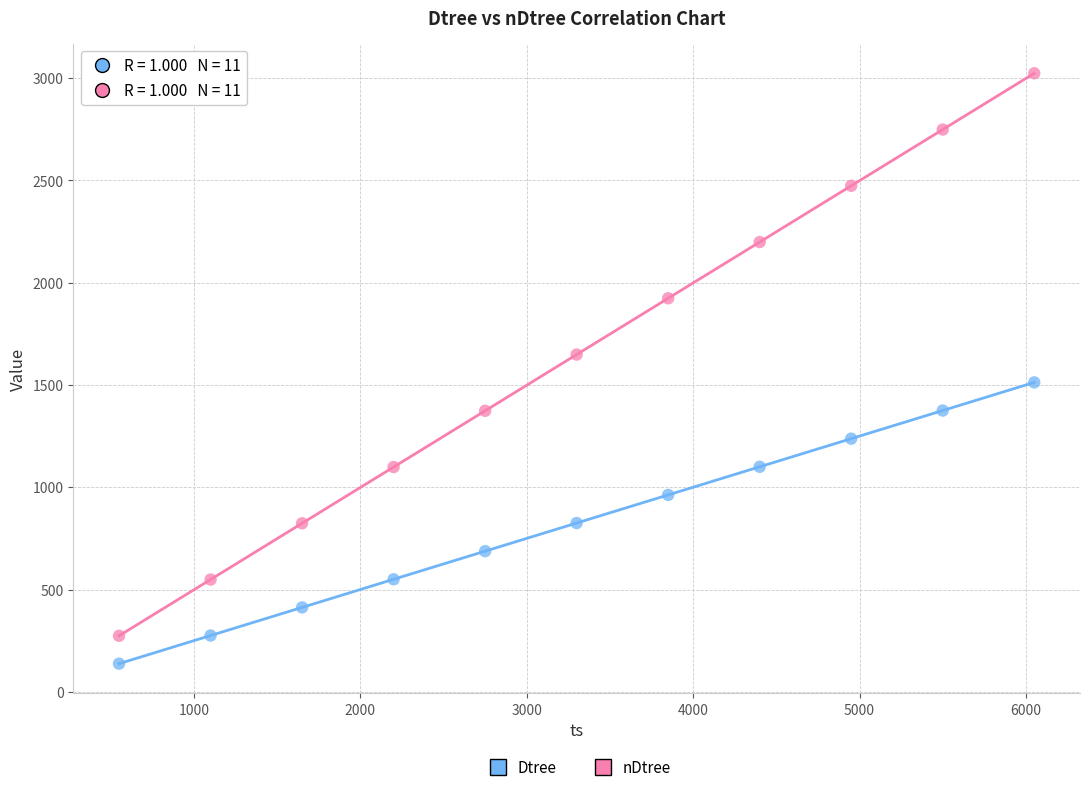

Which series reaches the minimum Y coordinate?

Dtree